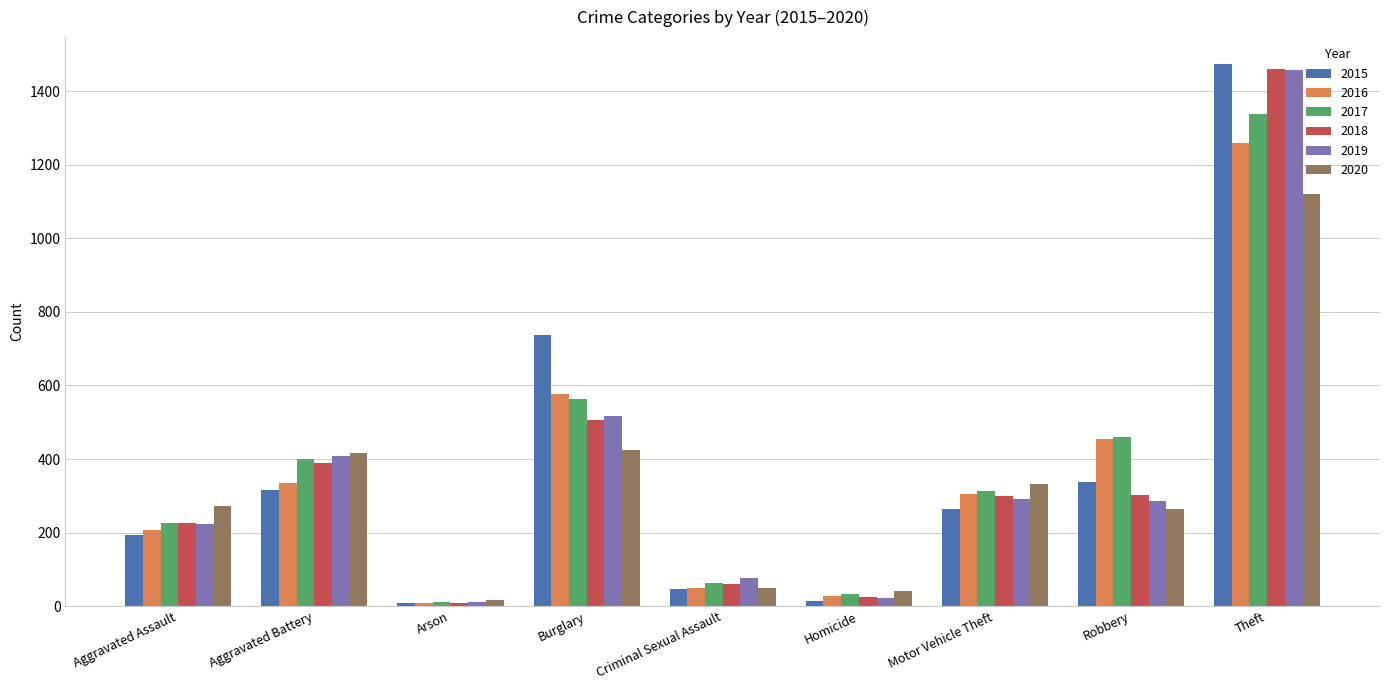

Is it true that 2017 equals 33 at Homicide?

True